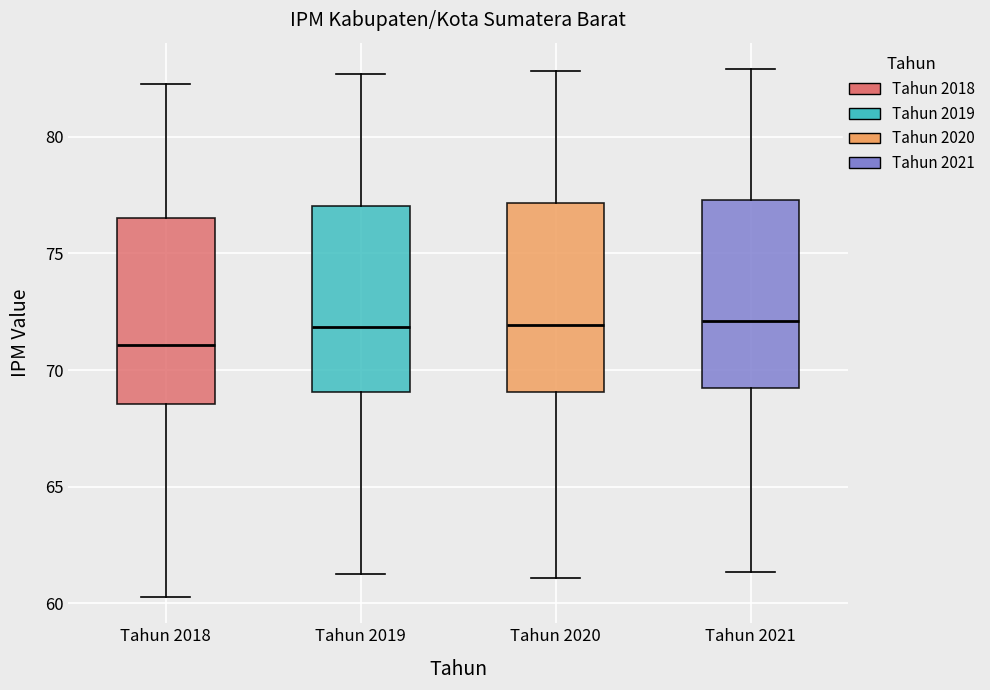

Reading left to right, read every box against the y-axis: the position of its median line, the range the box covers, and the ends of its whiskers. The values are not printed on the chart, so give them approximately, as read against the axis.

Tahun 2018: median 71.0, box 68.5 to 76.5, whiskers 60.5 to 82.5
Tahun 2019: median 72.0, box 69.0 to 77.0, whiskers 61.5 to 82.5
Tahun 2020: median 72.0, box 69.0 to 77.0, whiskers 61.0 to 83.0
Tahun 2021: median 72.0, box 69.0 to 77.5, whiskers 61.5 to 83.0